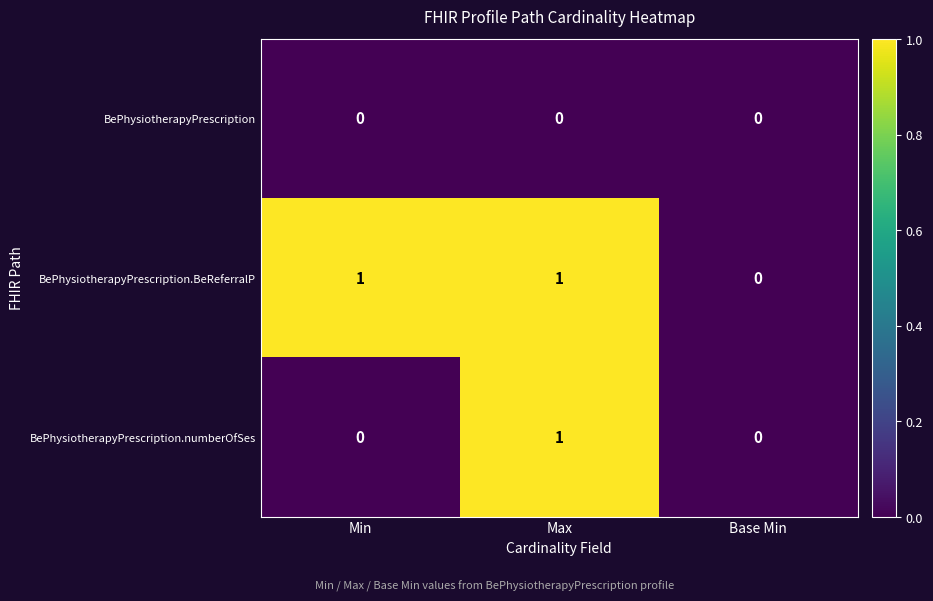

How many BePhysiotherapyPrescription.BeReferralP values are between 0 and 1?

3